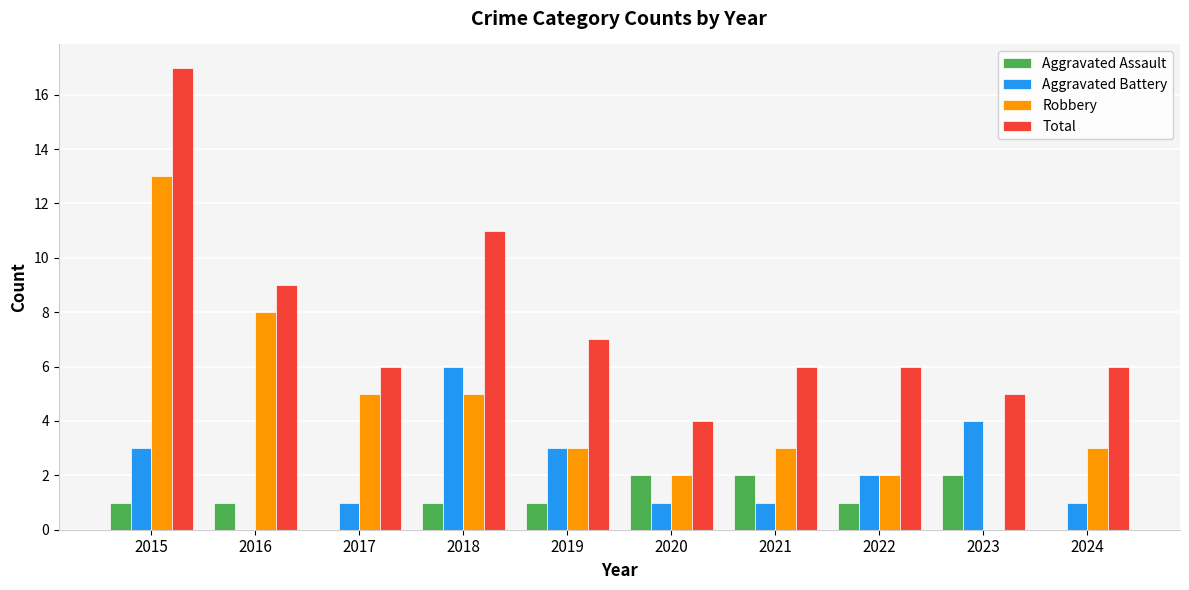

What is the sum of all Aggravated Battery values?

22